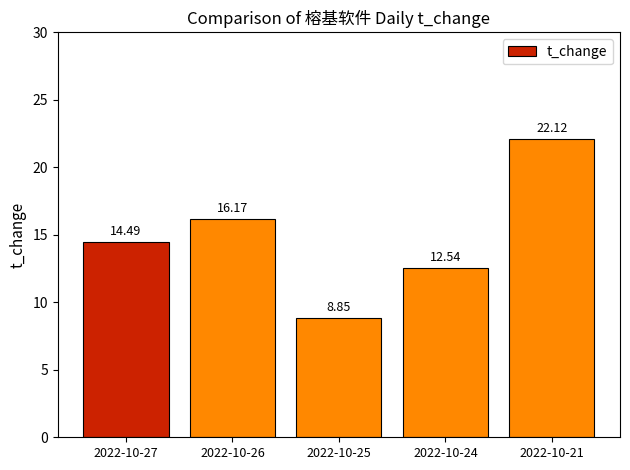

What is the change in value from 2022-10-24 to 2022-10-21?

+9.6